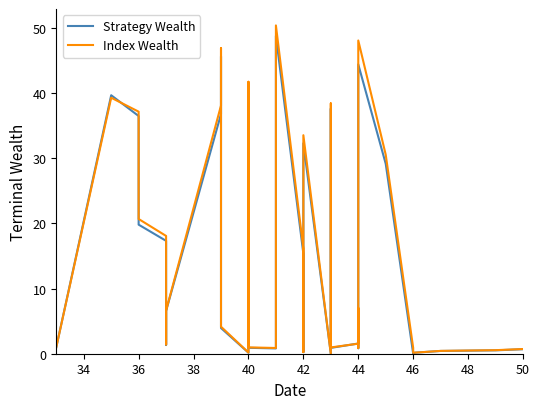

What is the sum of all Index Wealth values?

685.8